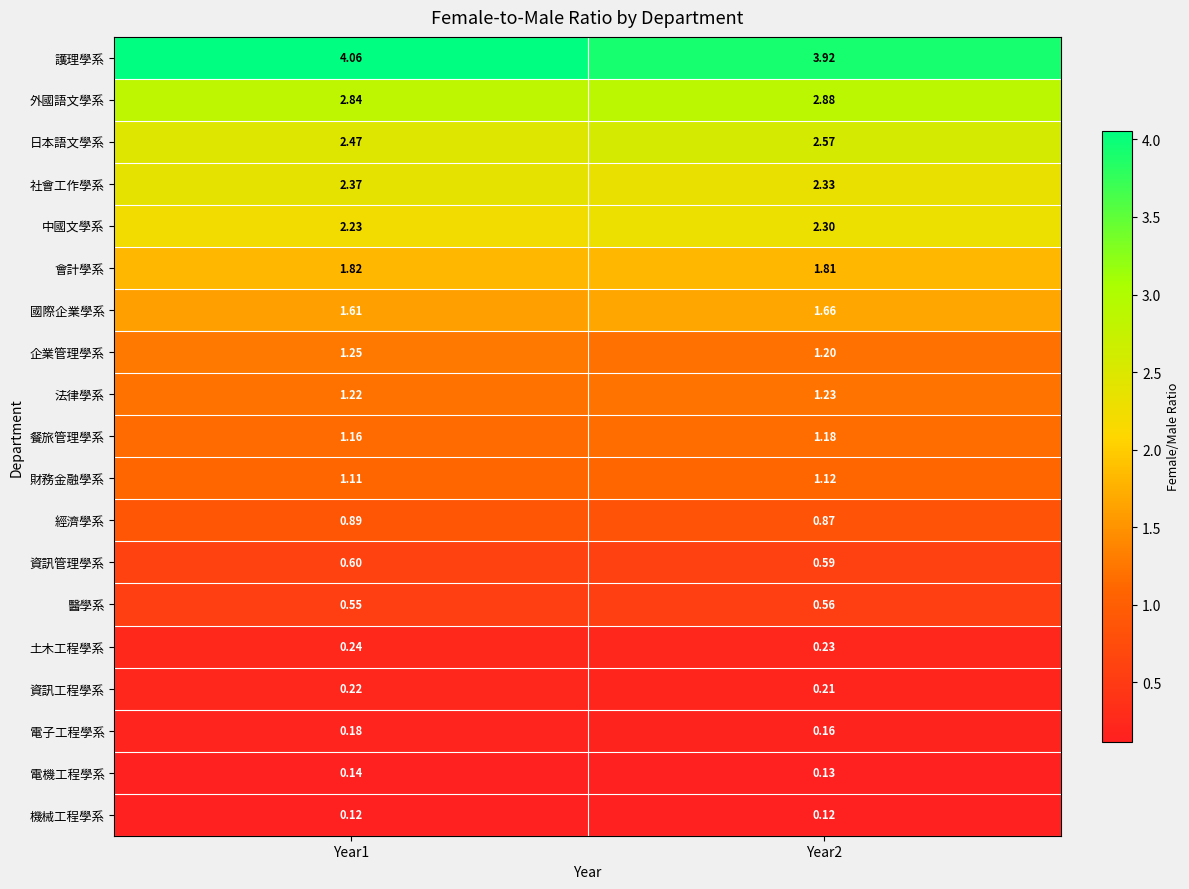

Which series changed the most between Year1 and Year2?

護理學系